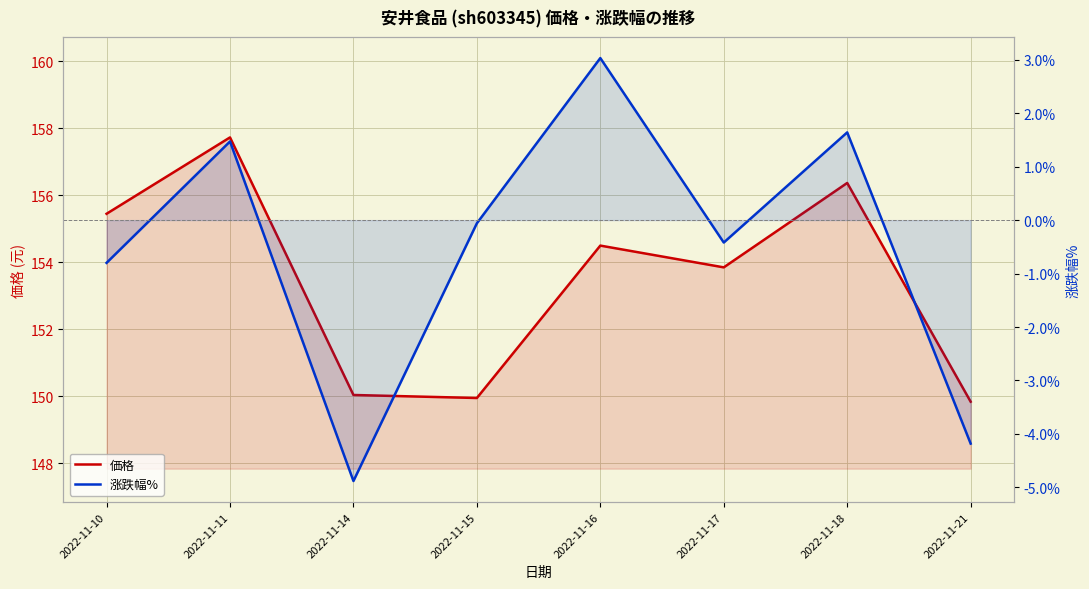

What is the sum of all 価格 values?

1227.7